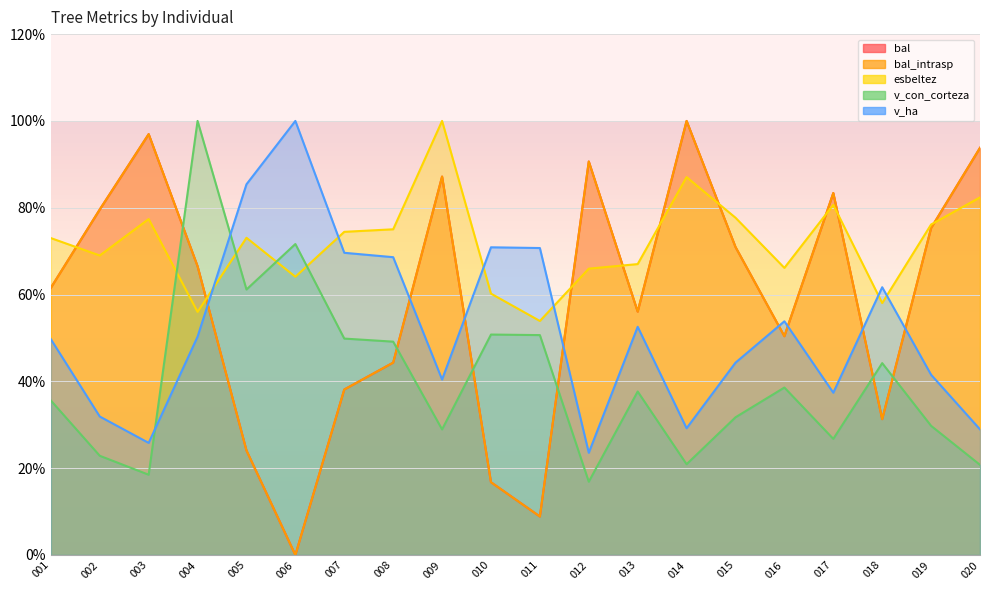

Is the value of bal at 007 greater than the value of esbeltez at 012?

No